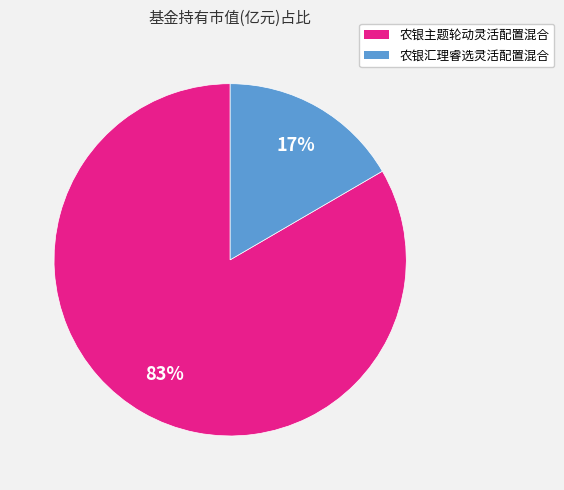

Do 农银汇理睿选灵活配置混合 and 农银主题轮动灵活配置混合 together represent more than half of the pie?

Yes